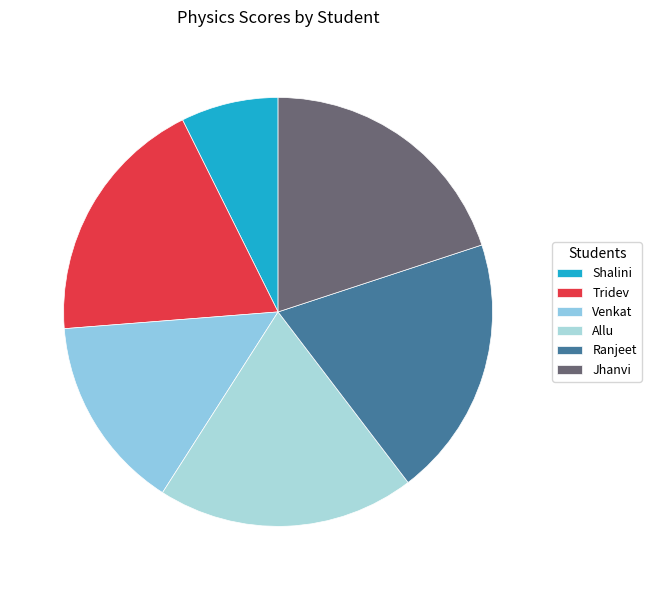

Is there any slice that represents more than half of the pie?

No